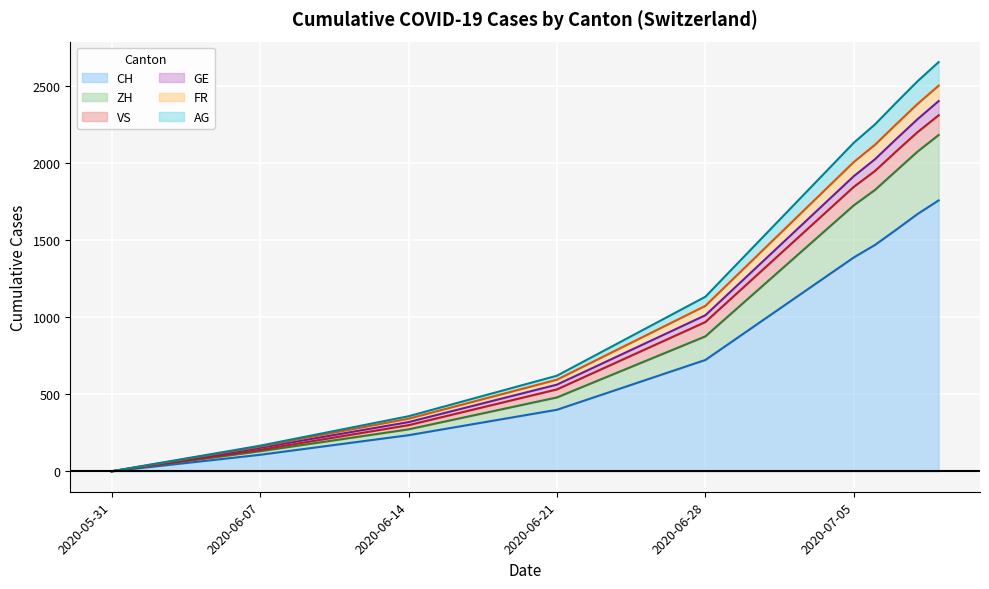

Rank the series at 2020-06-21 from lowest to highest value.

AG, GE, FR, VS, ZH, CH